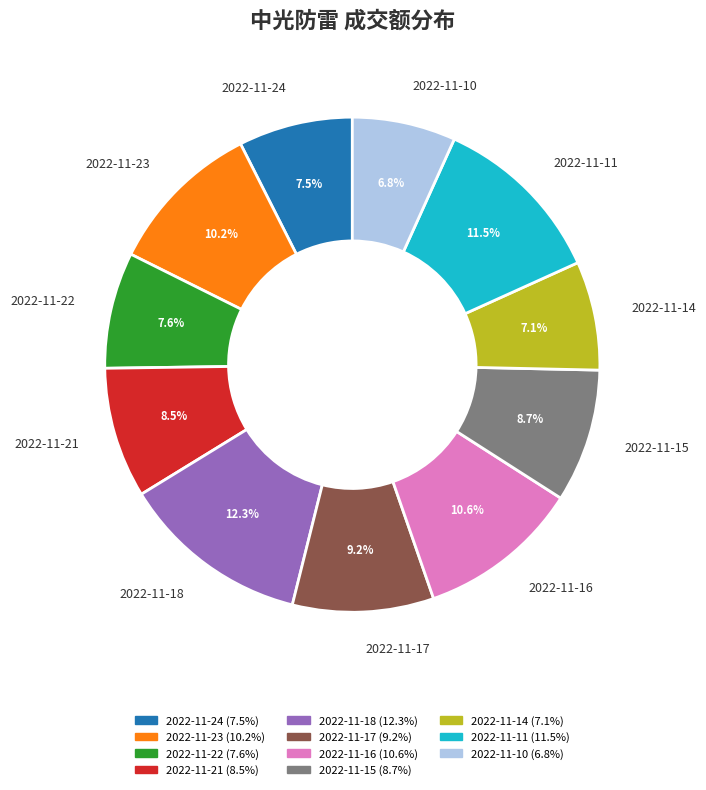

How many slices are in this pie chart?

11